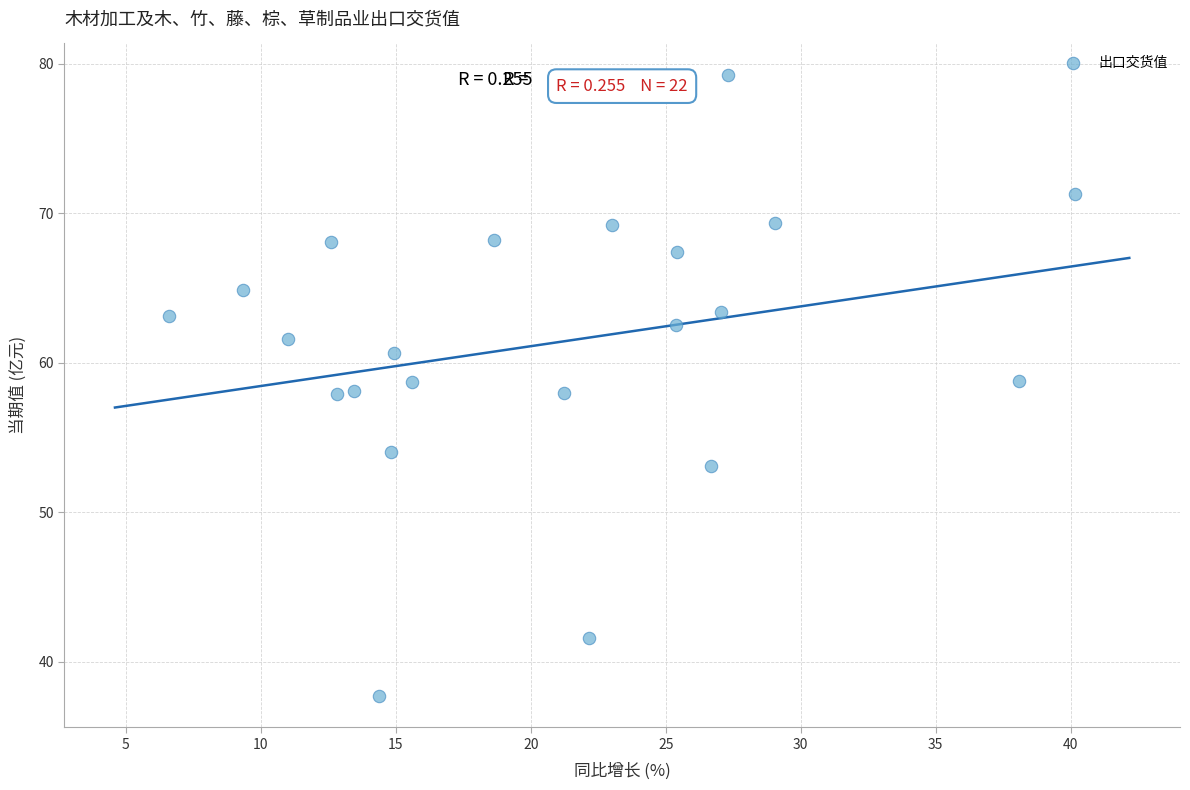

What is the range of X values (max minus min)?

33.6